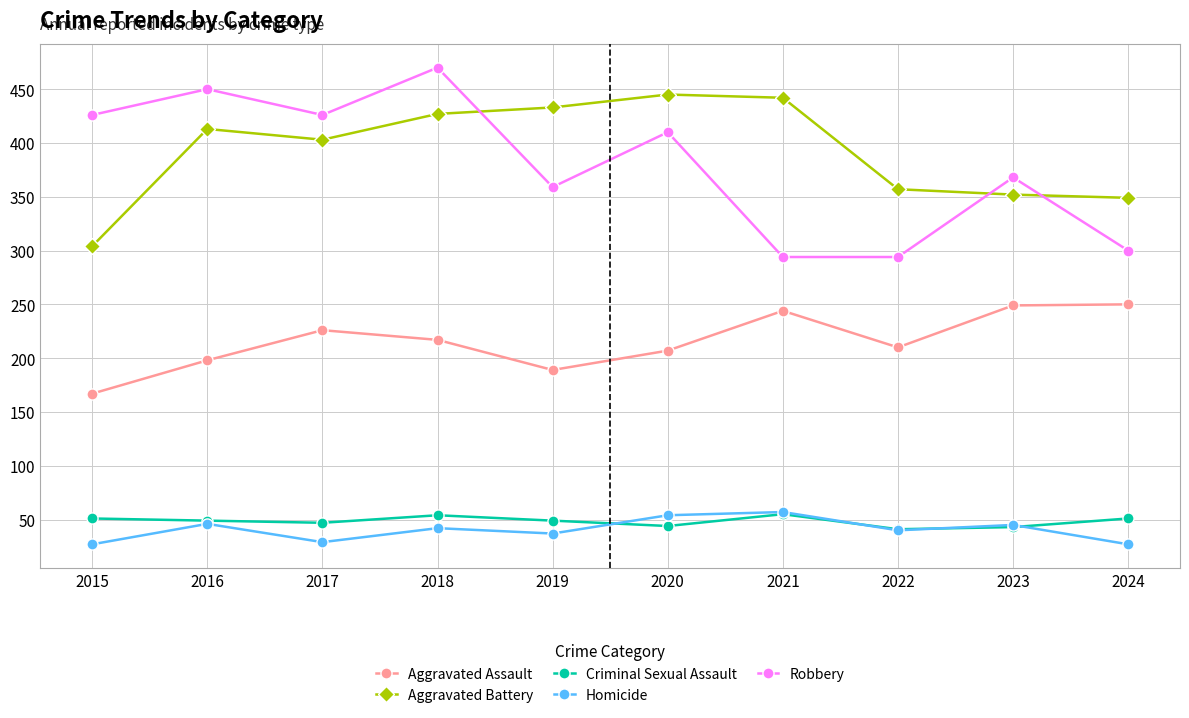

Is this an area chart (filled region under the line)?

No